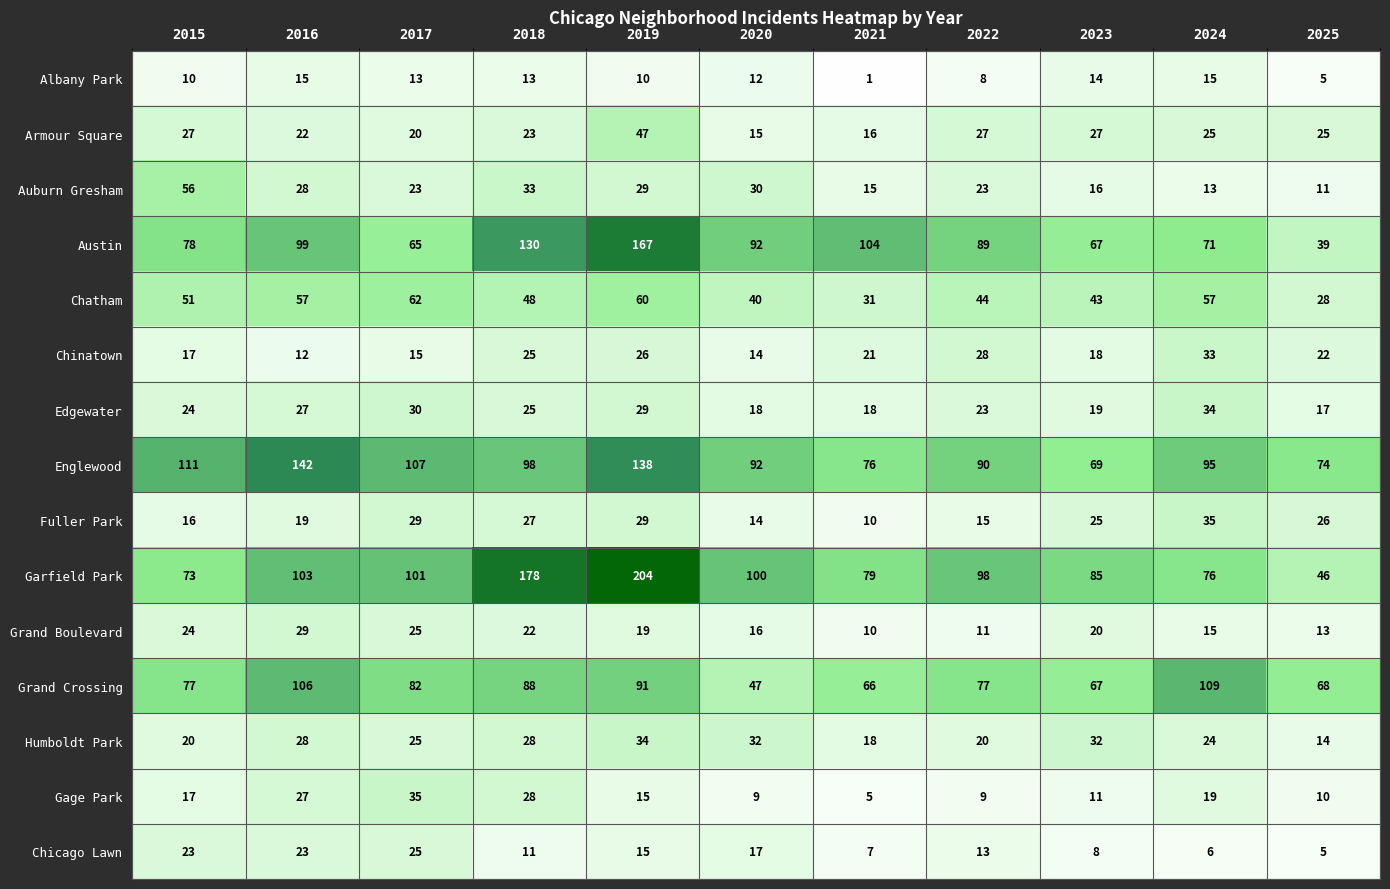

Which series has the largest range (max minus min)?

Garfield Park